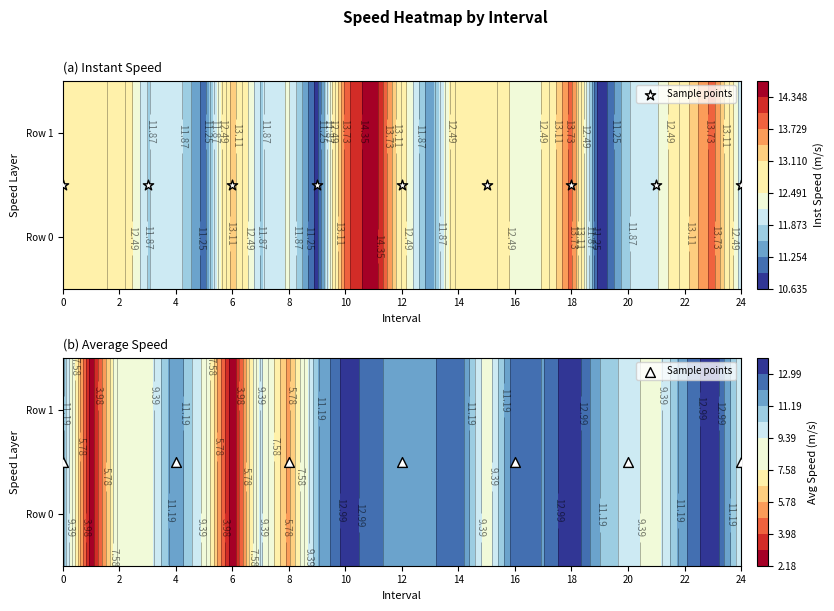

Is the value of instspeed at 4 greater than the value of avgspeed at 2?

Yes